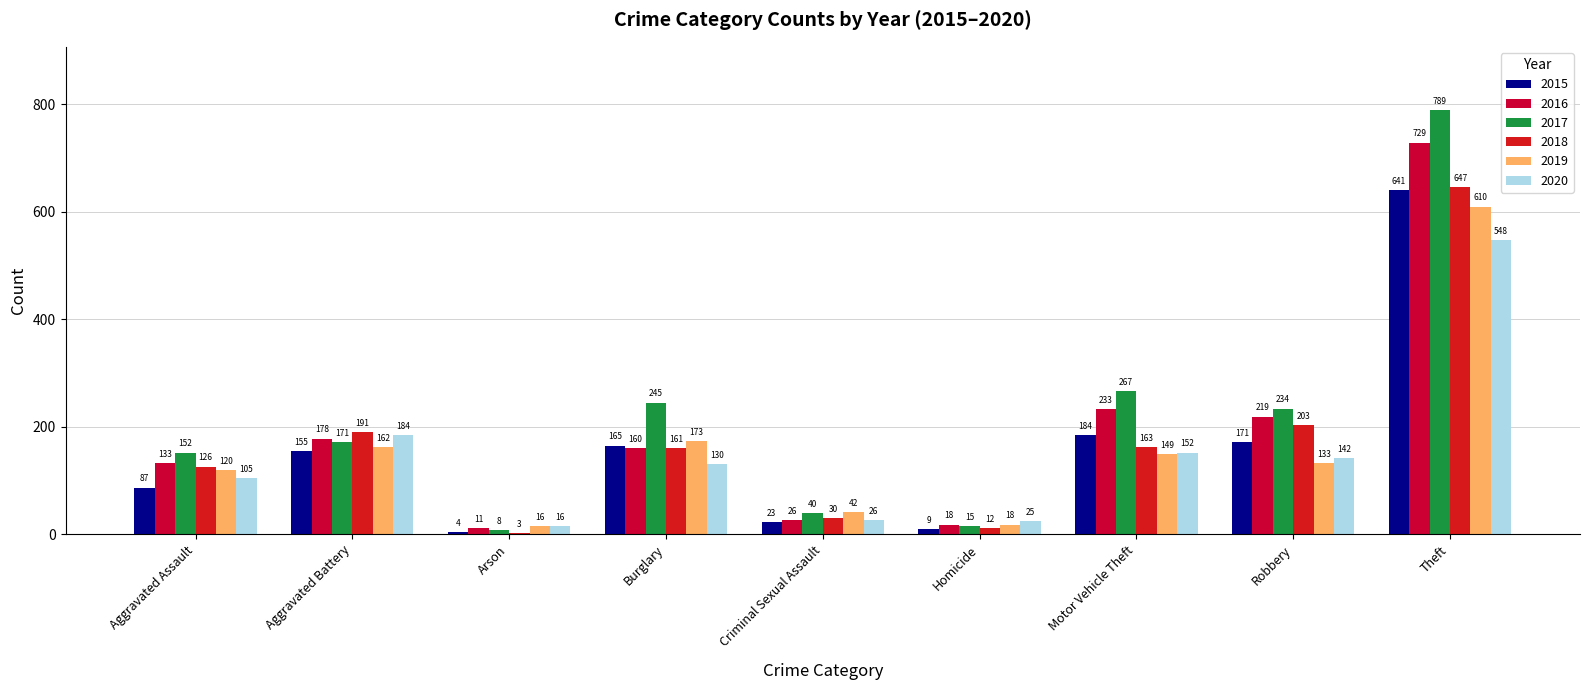

Rank the series at Aggravated Battery from highest to lowest value.

2018, 2020, 2016, 2017, 2019, 2015